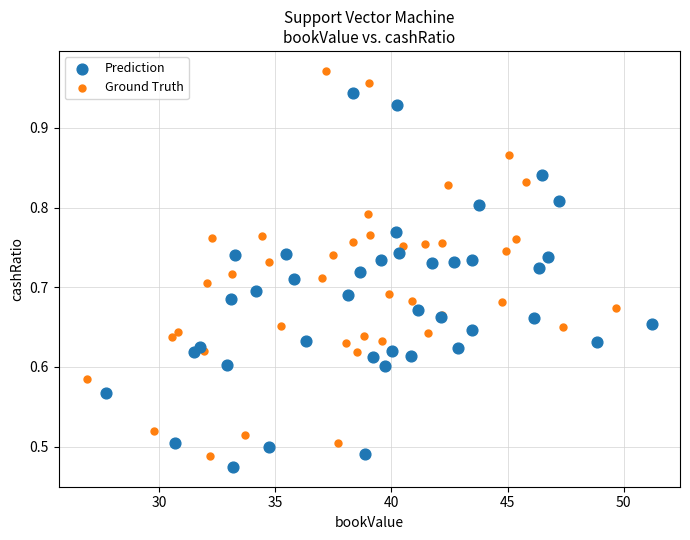

Which series has the largest Y range (max minus min)?

Ground Truth